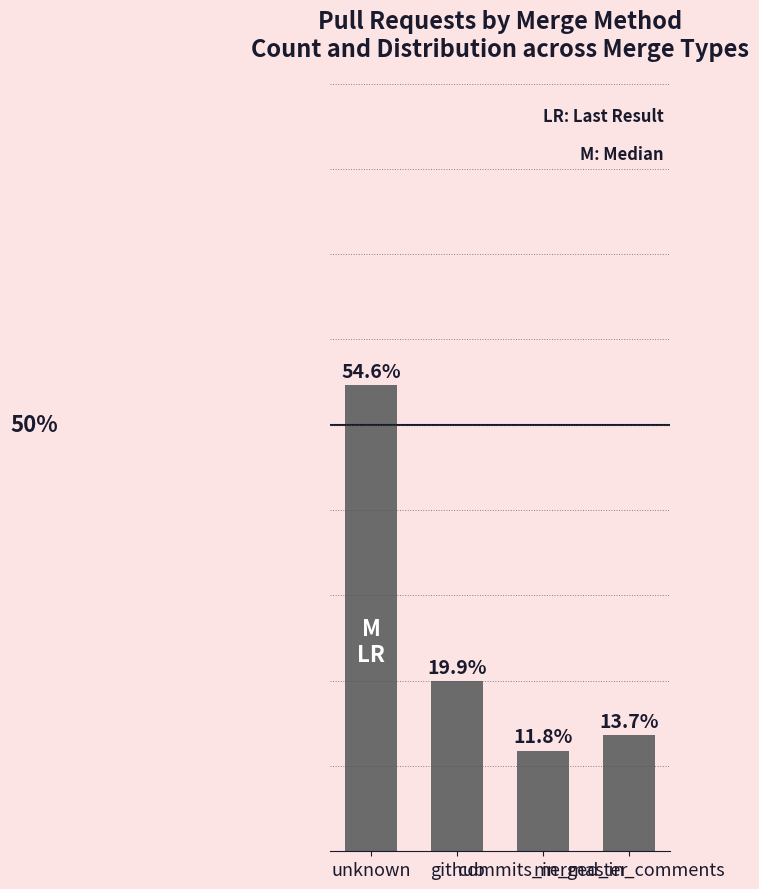

Does the chart contain any negative values?

No